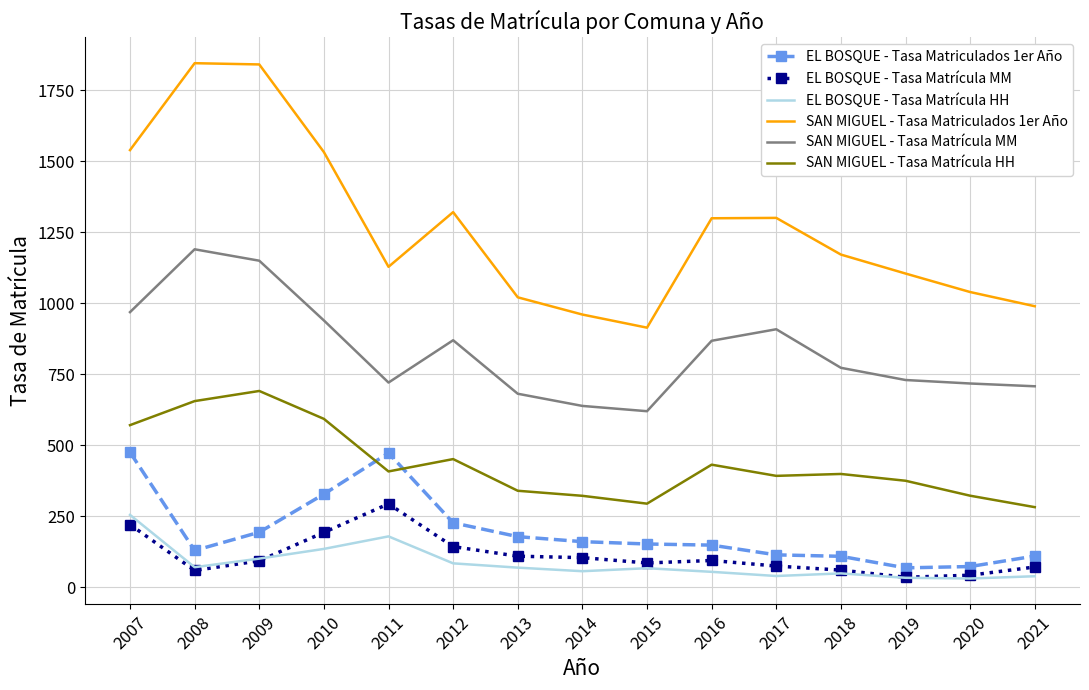

Is it true that SAN MIGUEL - Tasa Matriculados 1er Año equals 1105.0 at 2019?

True